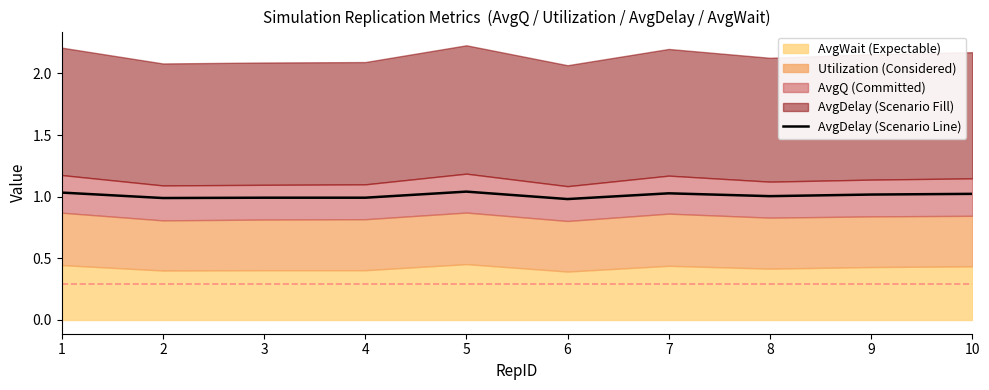

Which label corresponds to the largest value in the chart?

5